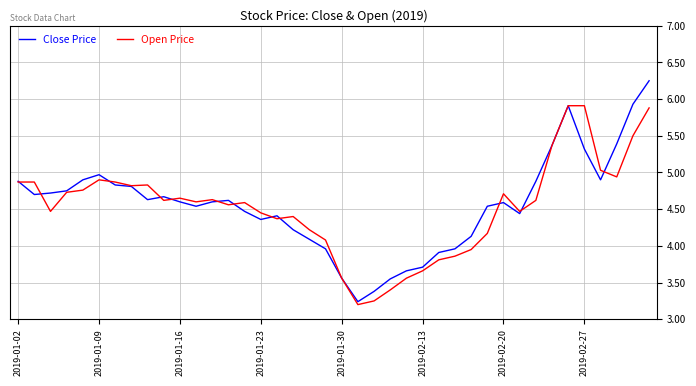

Rank the series by their maximum value, from highest to lowest.

Close Price, Open Price